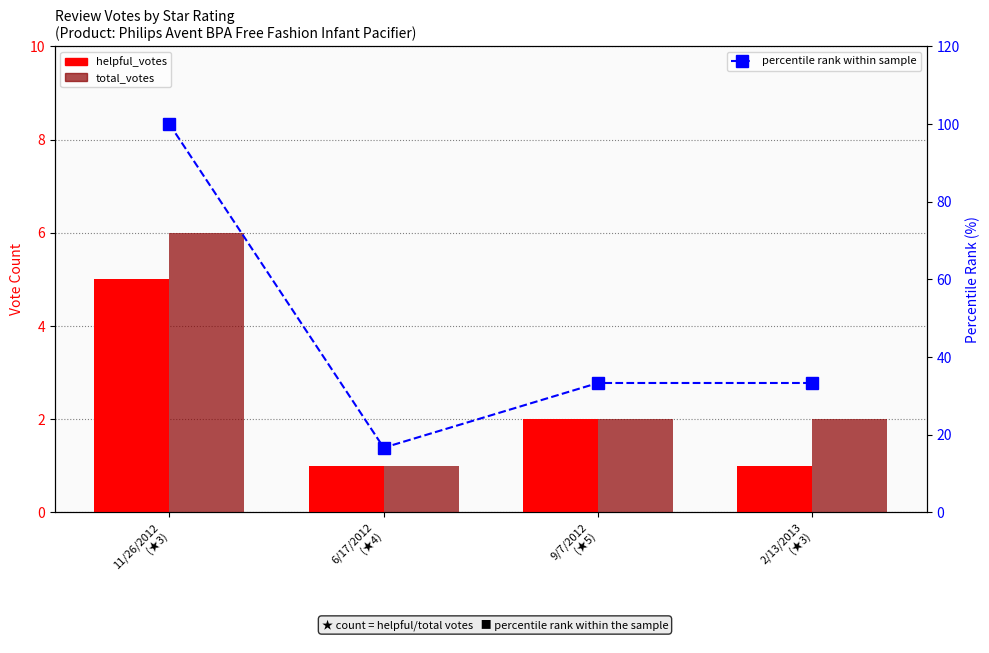

At which label is helpful_votes closest to 3?

9/7/2012
(★5)